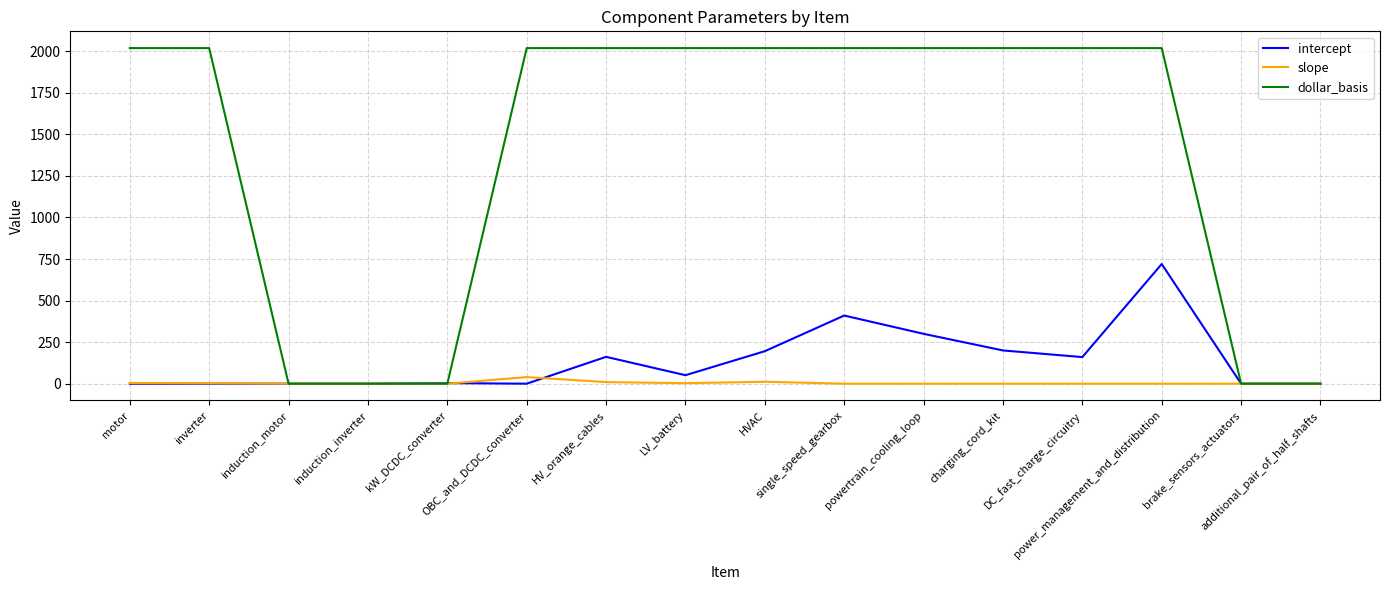

Which series has the widest spread of values?

dollar_basis